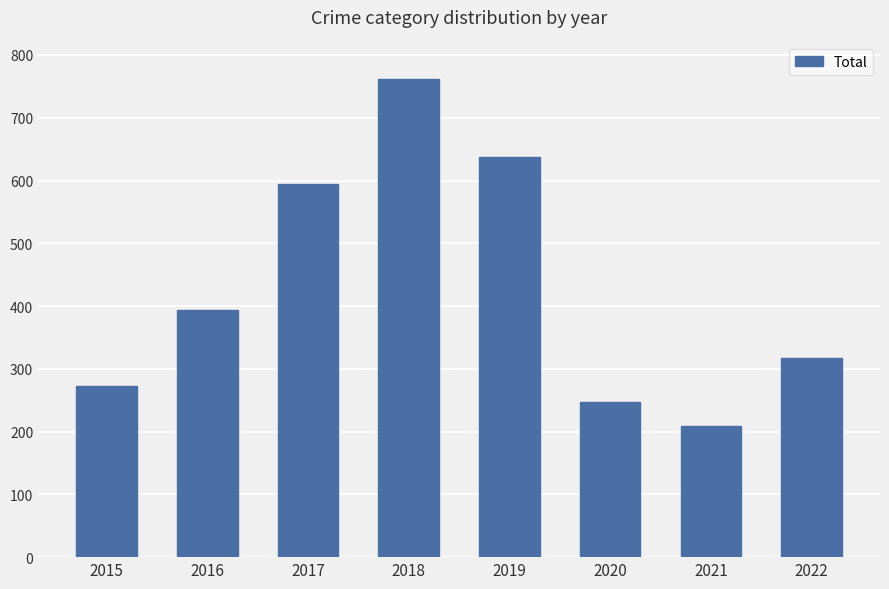

What is the ratio of the value at 2016 to the value at 2015?

1.4